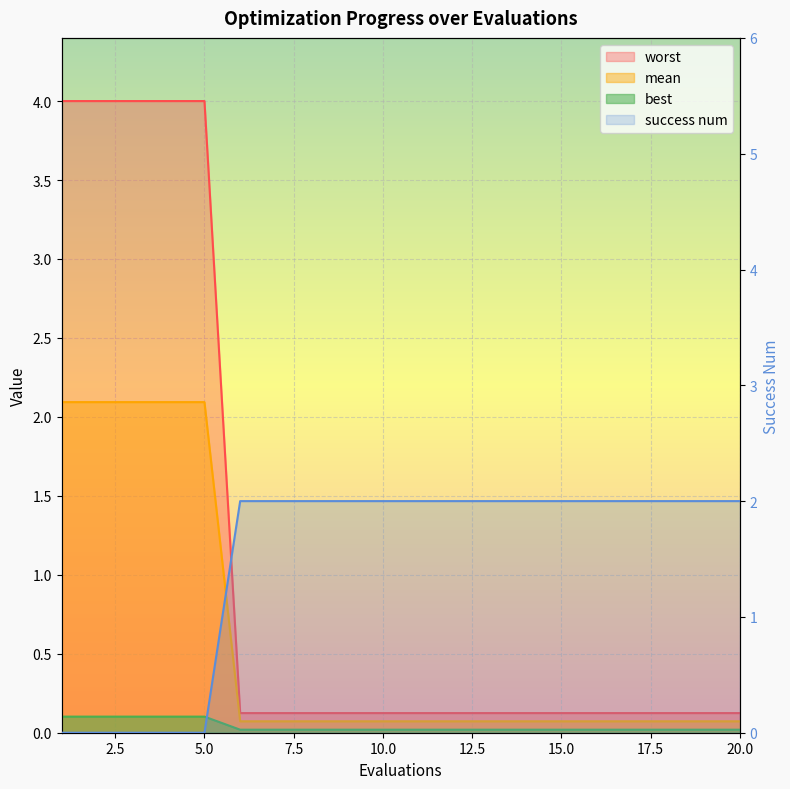

What is the total value across all series at 10?

2.2